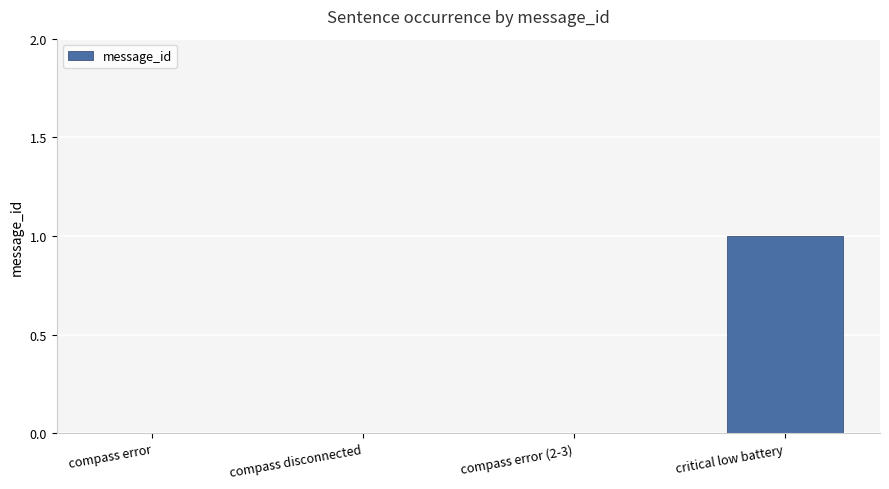

How many data points does each series have?

4